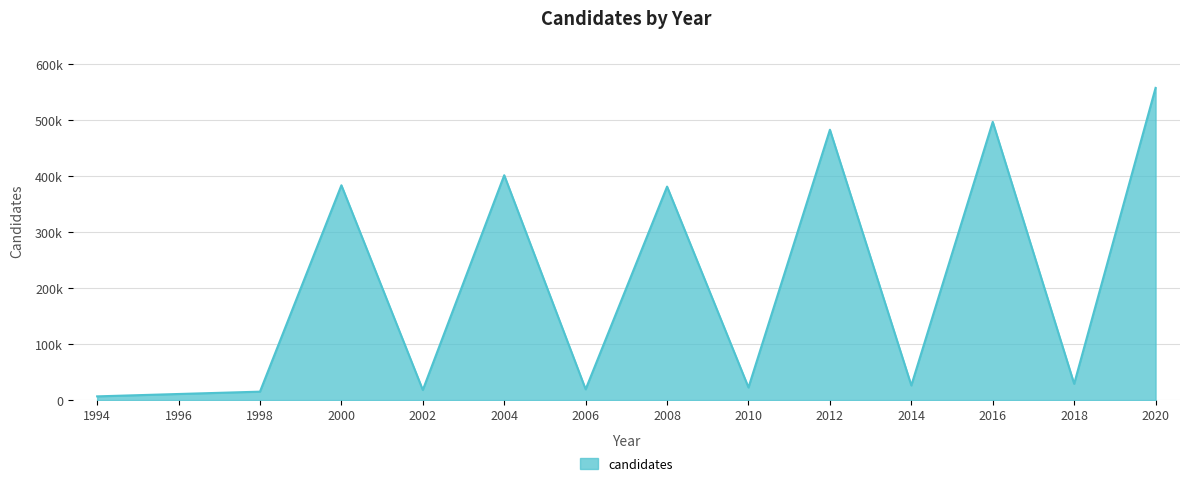

What is the difference between the second highest and second lowest values?

486055